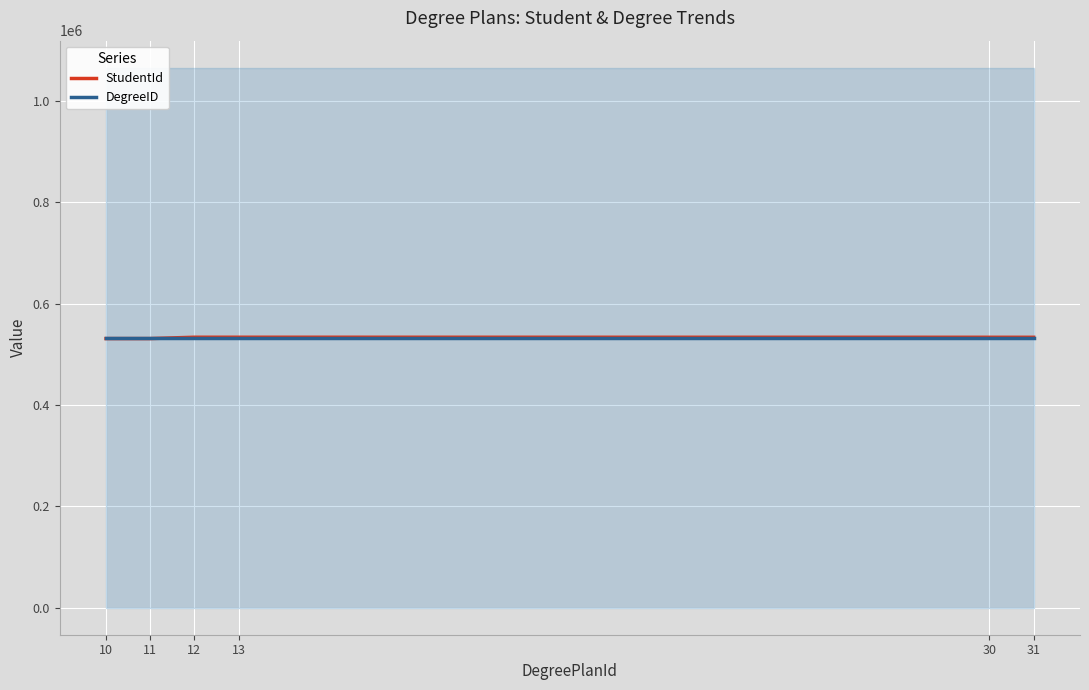

At which label does DegreeID reach its peak?

10